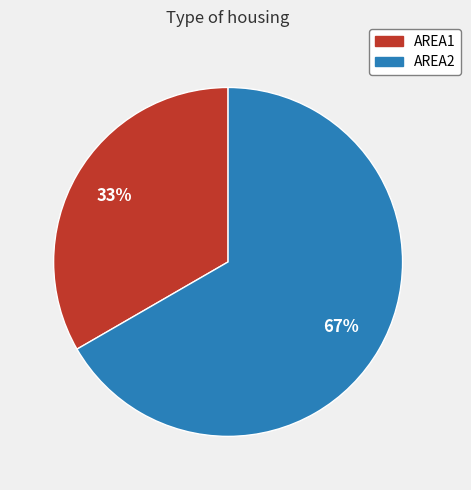

How many slices are in this pie chart?

2